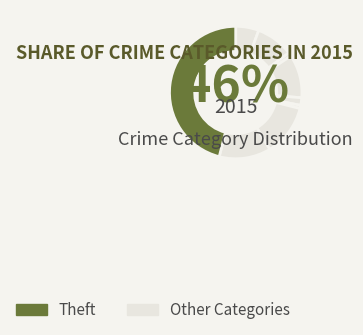

Count the number of slices in the pie.

9